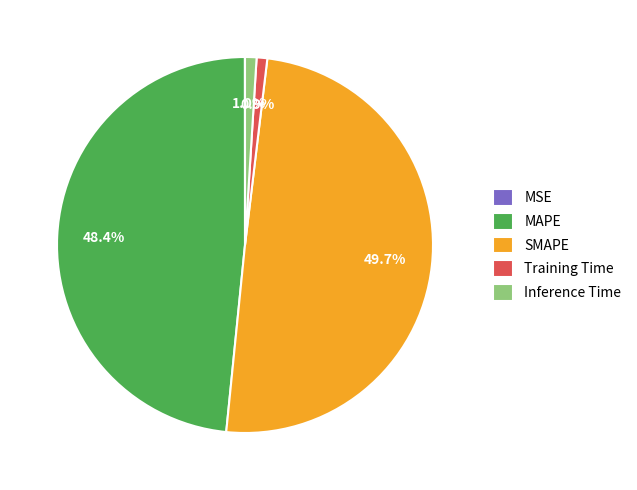

To the nearest percent, what portion does MAPE represent?

48%